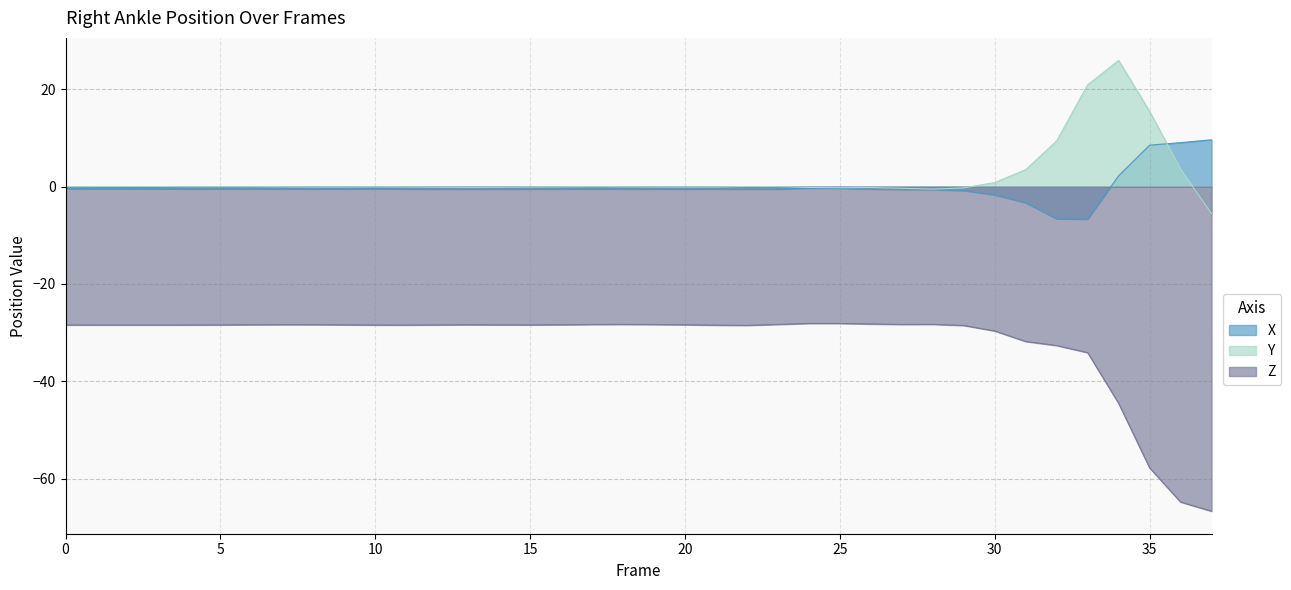

True or false: Z and Y cross at least once.

False